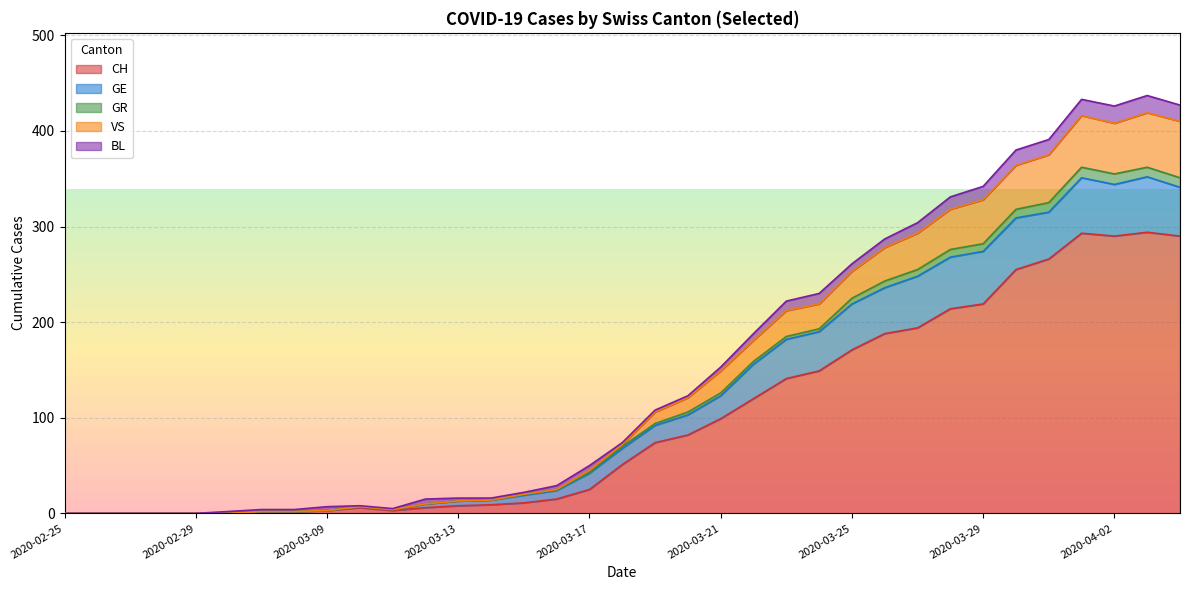

True or false: GR and CH intersect in this chart.

False